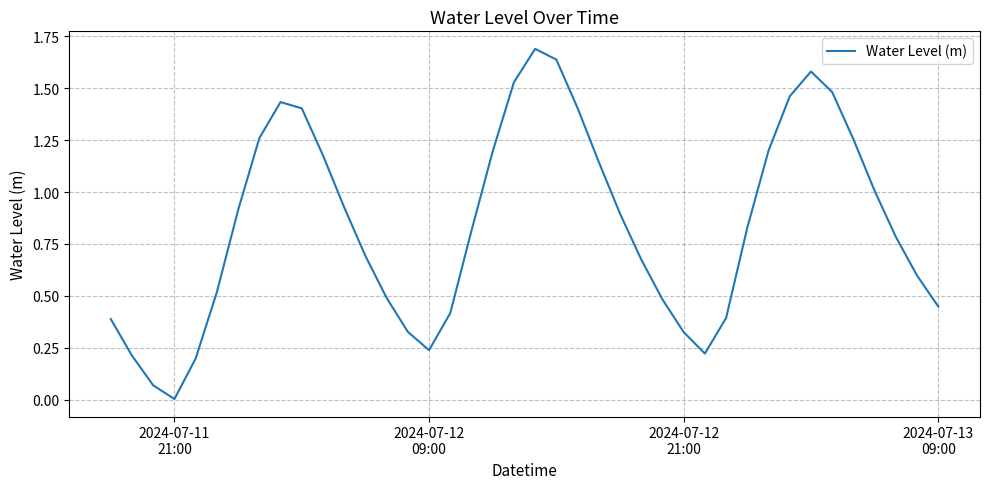

True or false: the data has more than 0 interior local peaks.

True